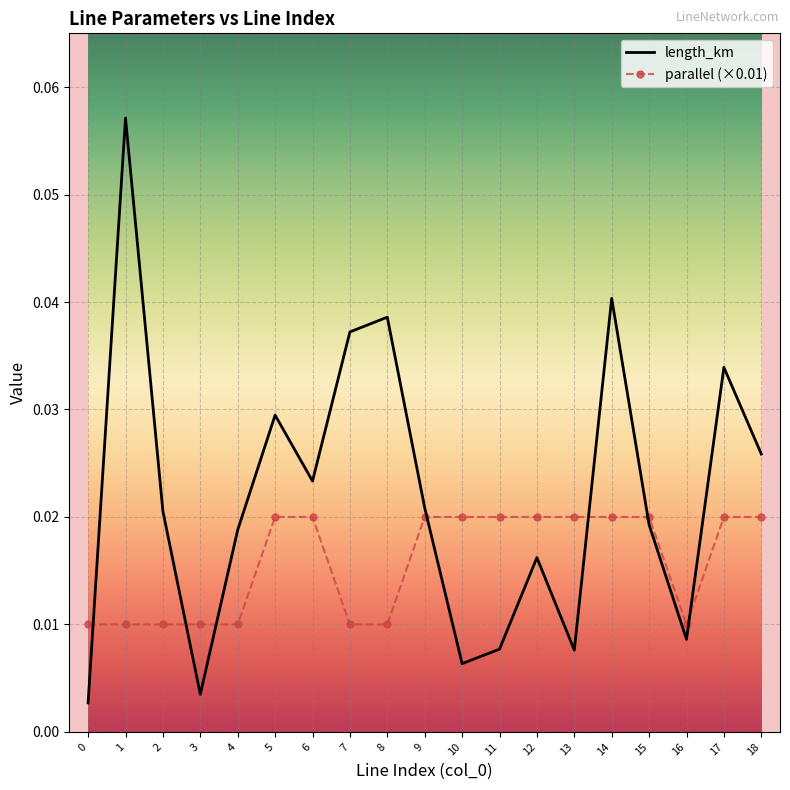

Which series has the largest total across all categories?

length_km